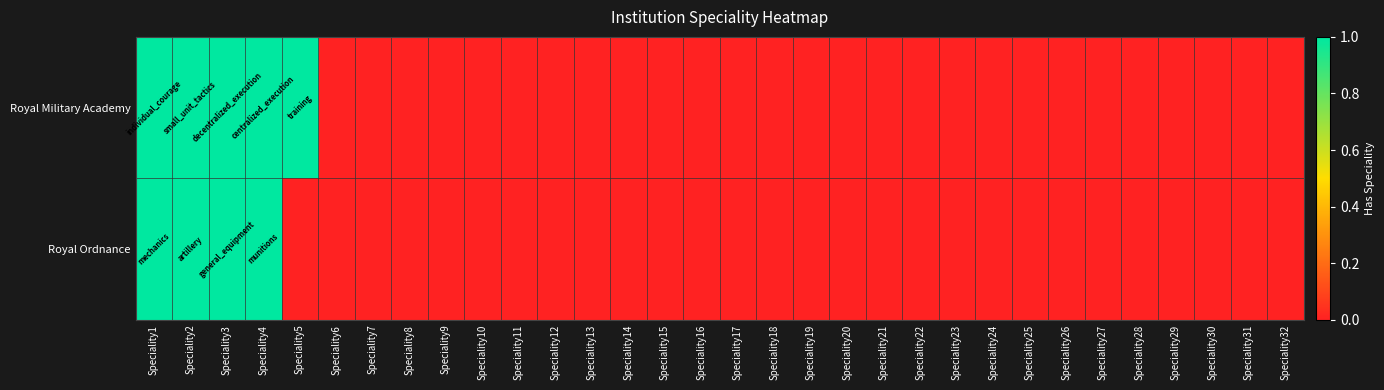

Count the number of data series in this chart.

2